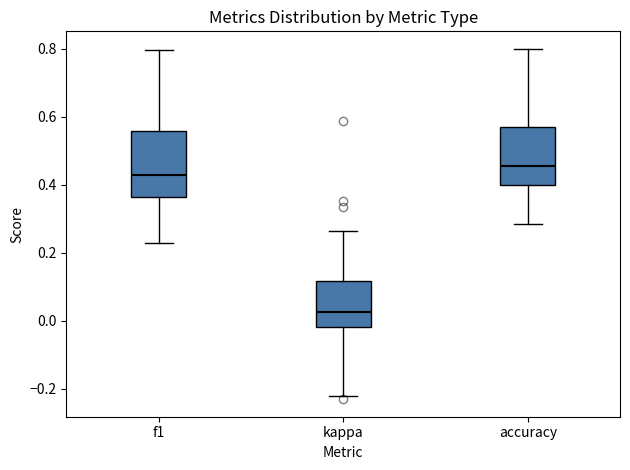

Reading left to right, transcribe this box plot: for each box, give where its median line is, the range the box spans, and where its two whiskers end, as read against the y-axis. The values are not printed on the chart, so give them approximately, as read against the axis.

f1: median 0.44, box 0.36 to 0.56, whiskers 0.22 to 0.80
kappa: median 0.02, box -0.02 to 0.12, whiskers -0.22 to 0.26
accuracy: median 0.46, box 0.40 to 0.58, whiskers 0.28 to 0.80